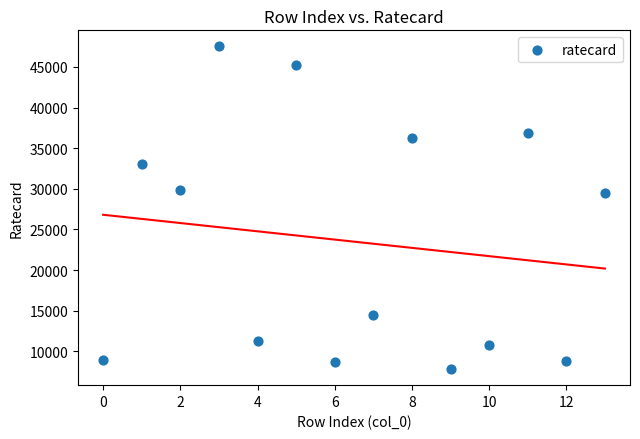

What is the range of Y values (max minus min)?

39690